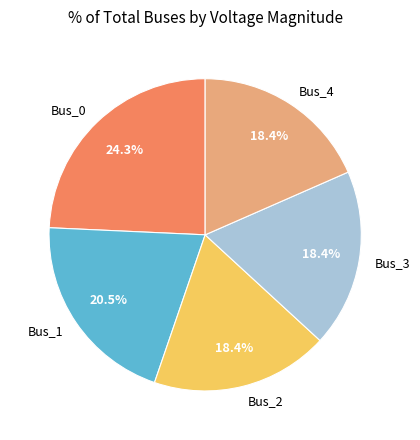

To the nearest percent, what is the difference between the largest and smallest slice percentages?

6%